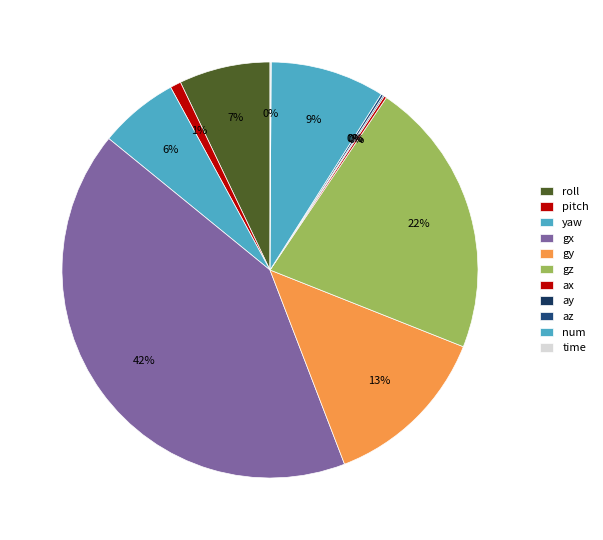

Rank the categories by value from lowest to highest.

time, ay, az, ax, pitch, yaw, roll, num, gy, gz, gx